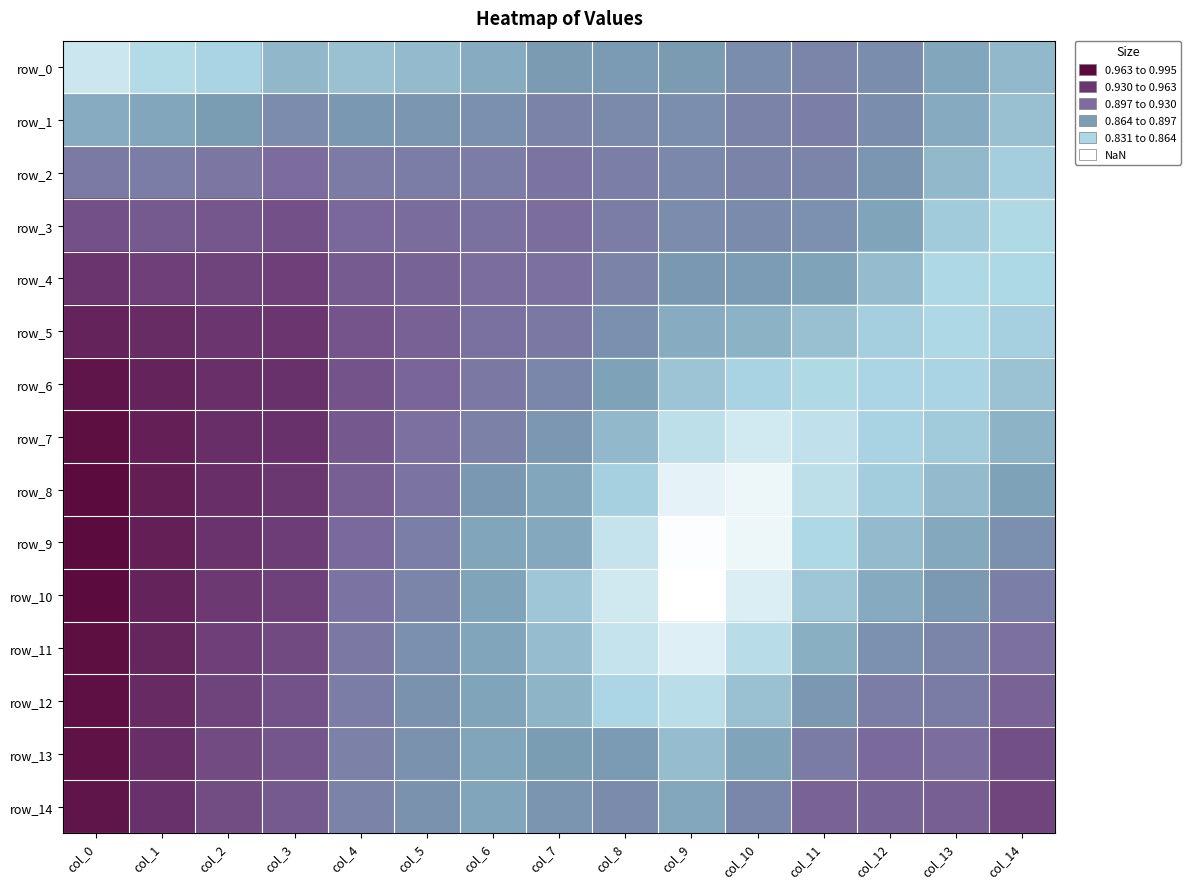

Which series has the largest total across all categories?

row_14